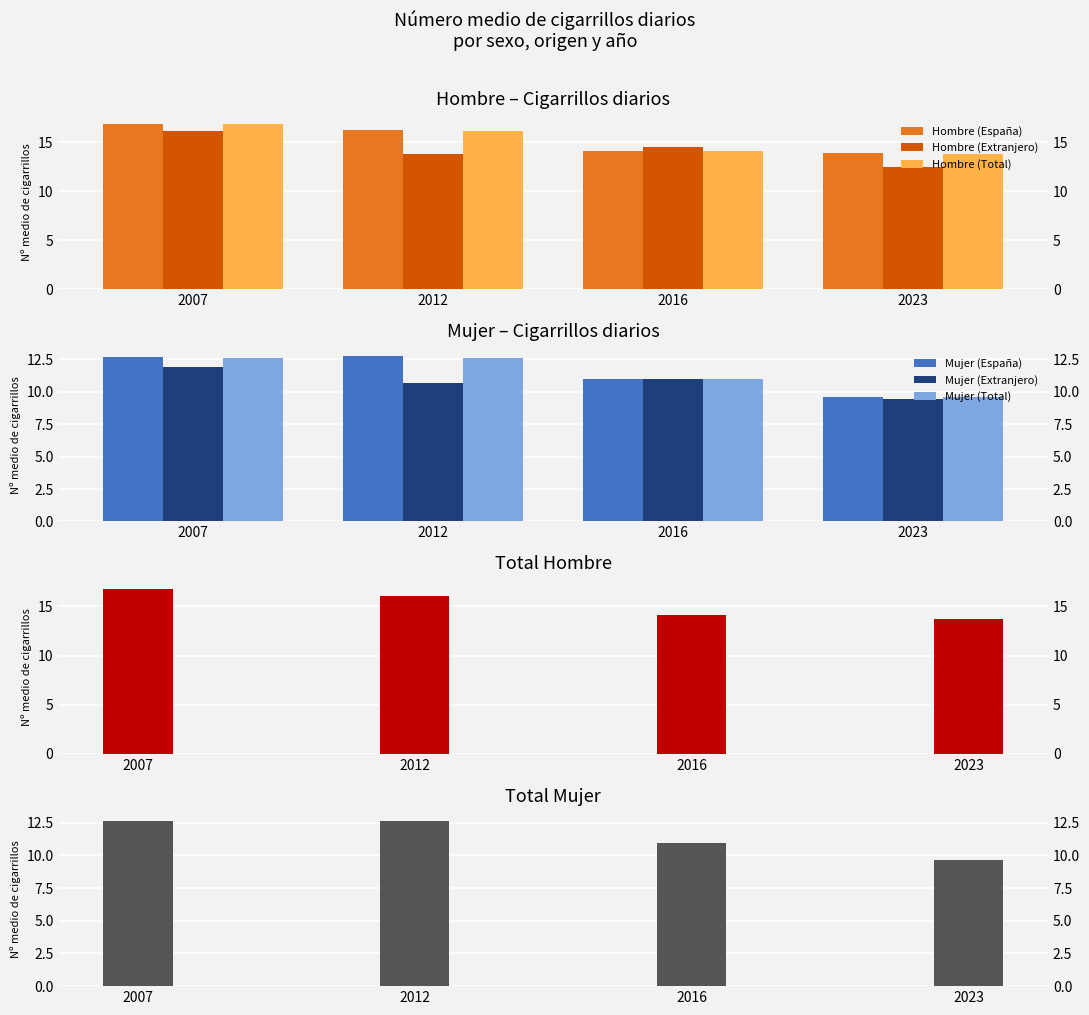

Which series has the largest total across all categories?

Hombre (España)